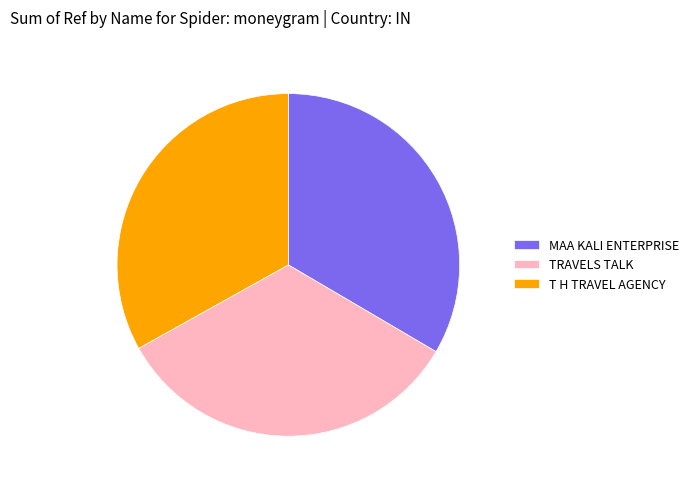

What is the ratio of the value at TRAVELS TALK to the value at T H TRAVEL AGENCY?

1.0